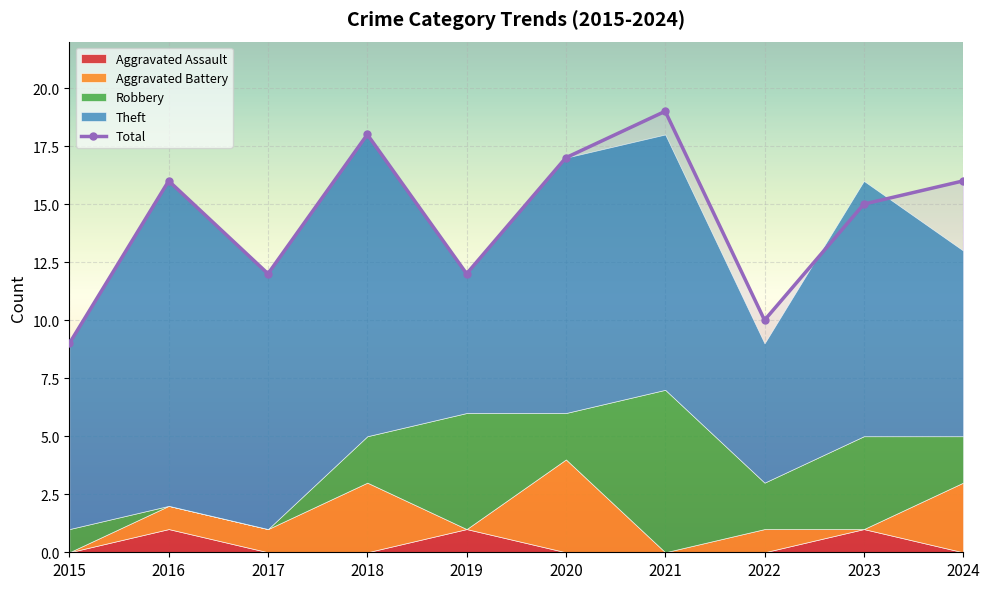

What is the ratio of the value at 2020 to the value at 2015?

1.9